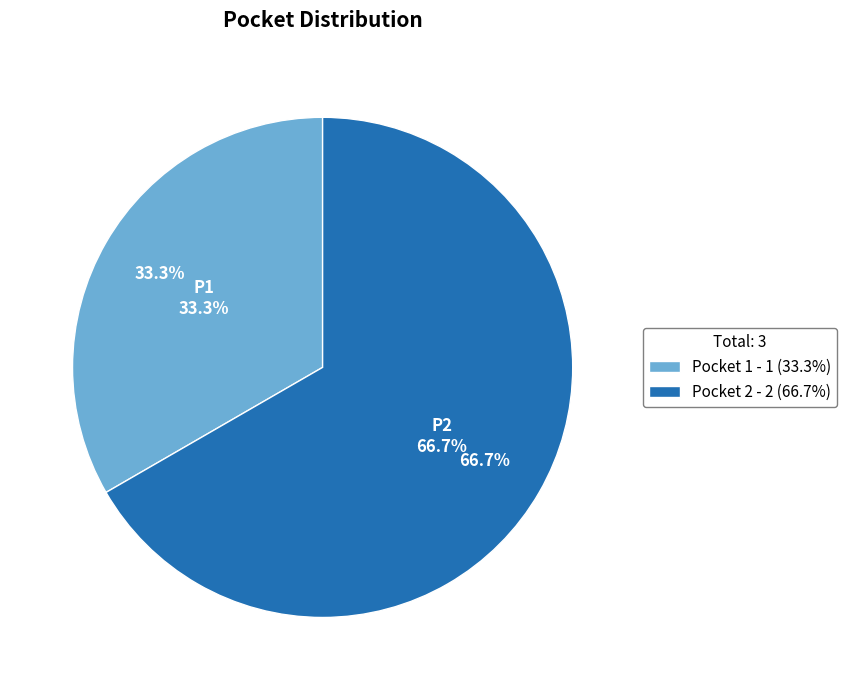

Which slice represents more than half of the pie?

Pocket 2